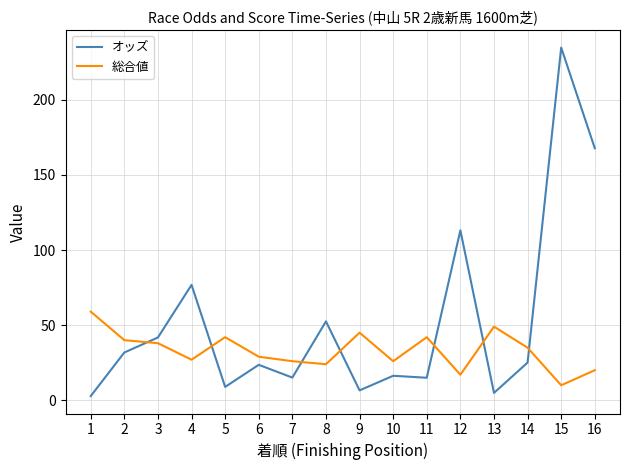

Between 2 and 9, which series saw the biggest shift?

オッズ